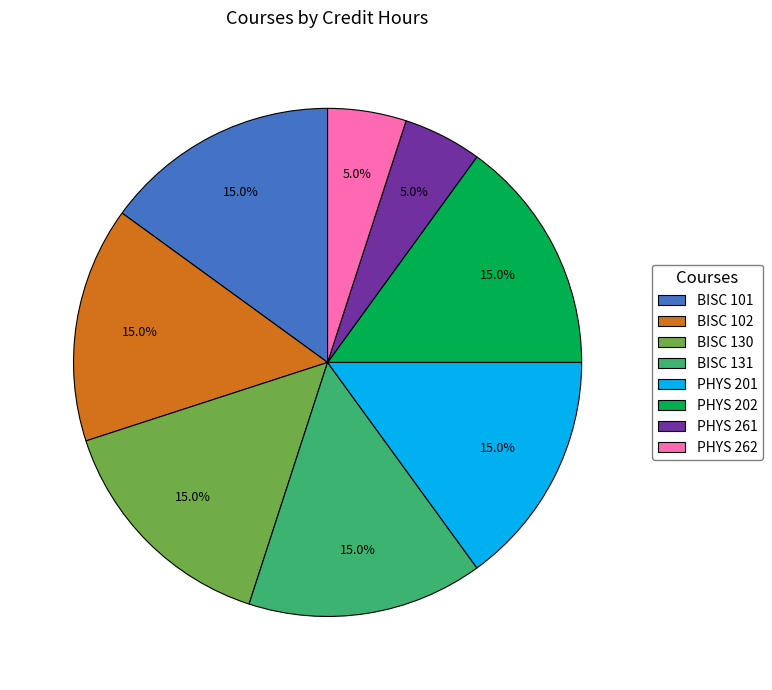

Between PHYS 201 and PHYS 261, which is larger?

PHYS 201